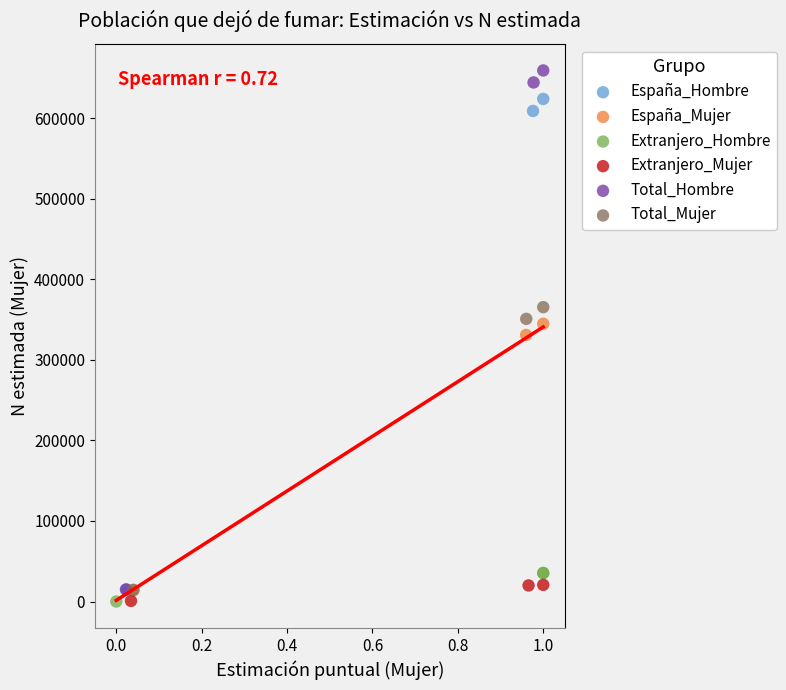

Which series contains the highest Y value?

Total_Hombre